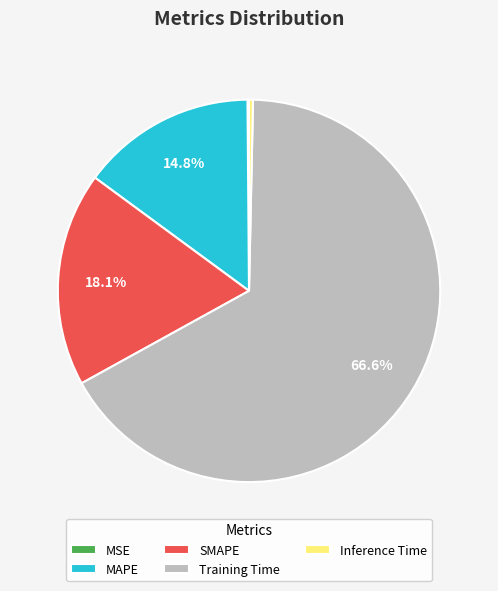

Which category has the biggest portion of the pie?

Training Time